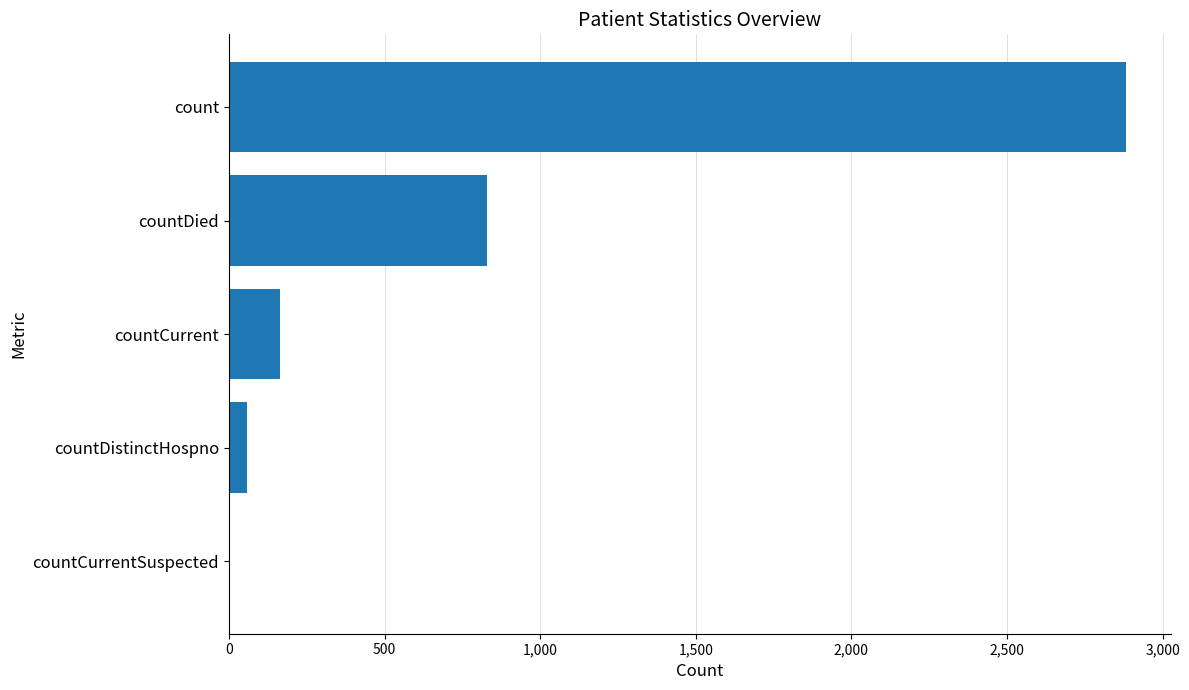

Count the number of data series in this chart.

1